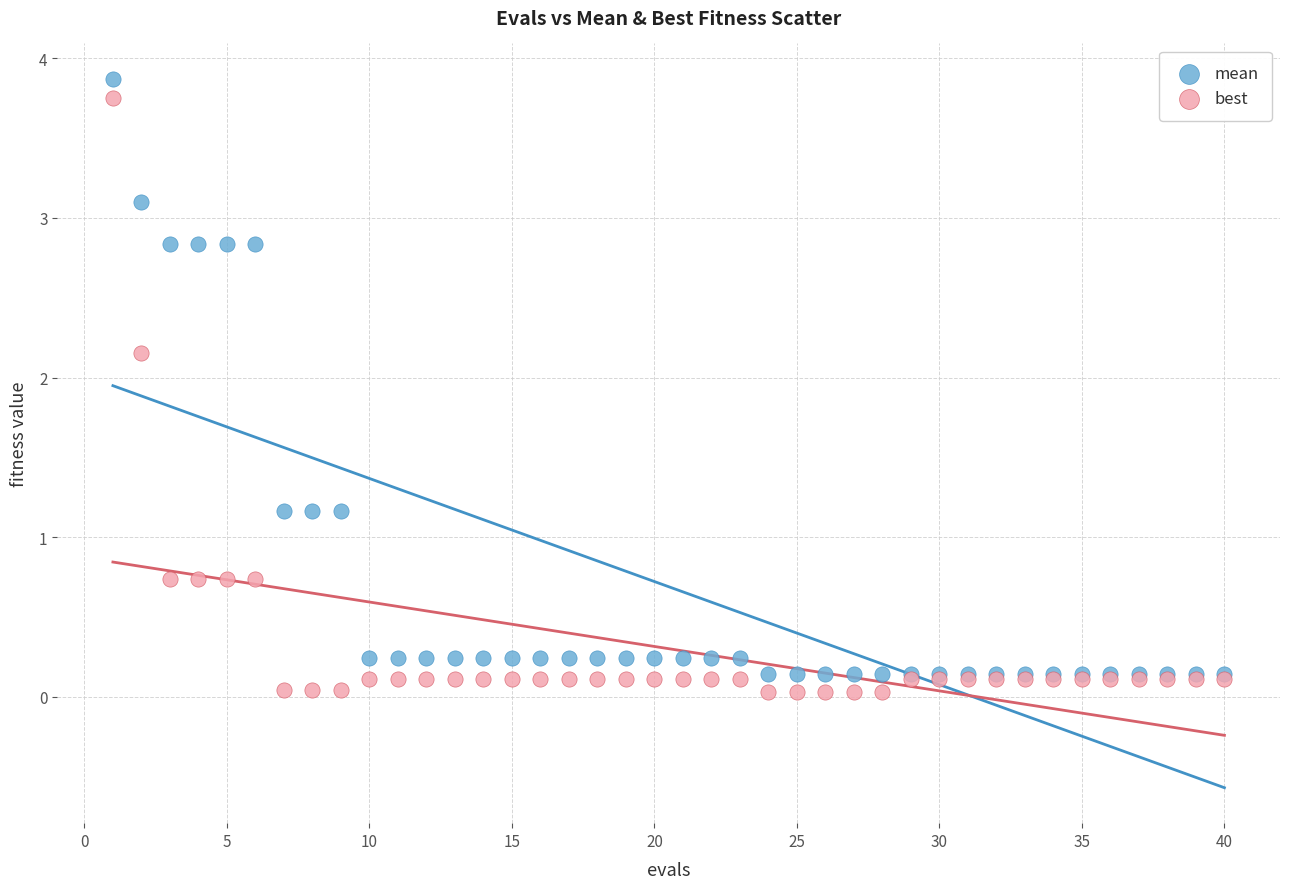

Which series contains the lowest Y value?

best